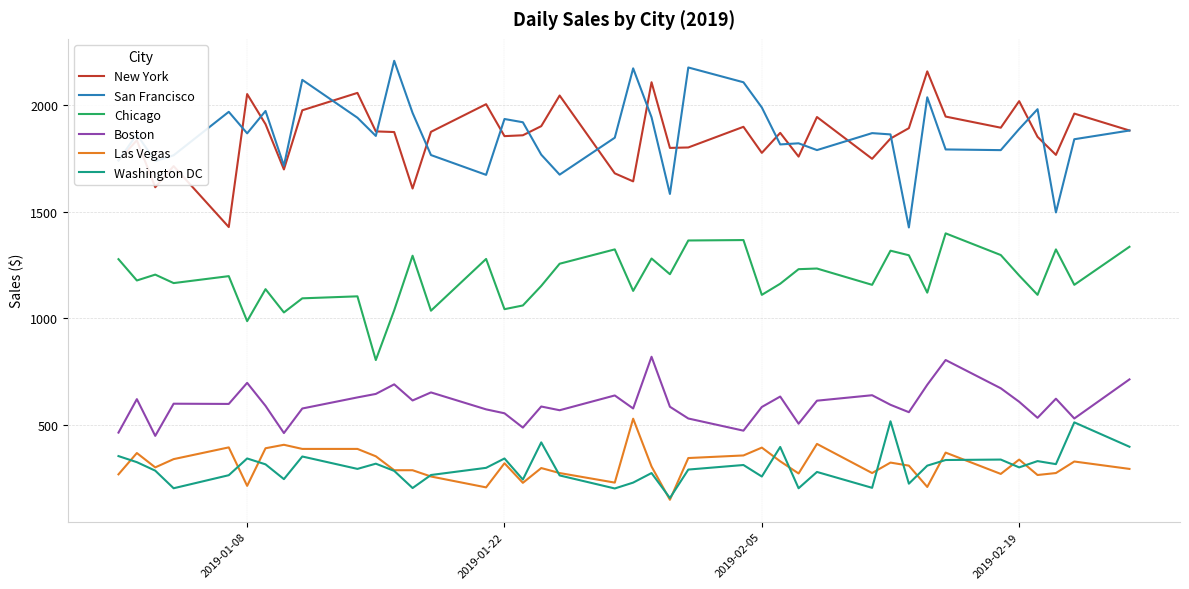

What is the average value of the Boston series?

600.6